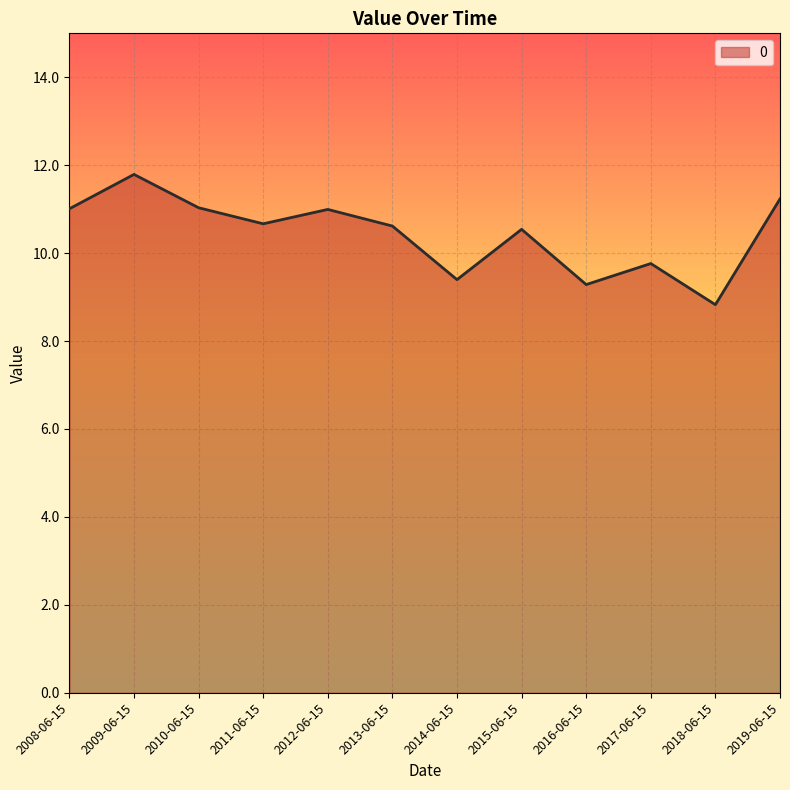

The chart shows a value of 8.8 at 2018-06-15. True or false?

True